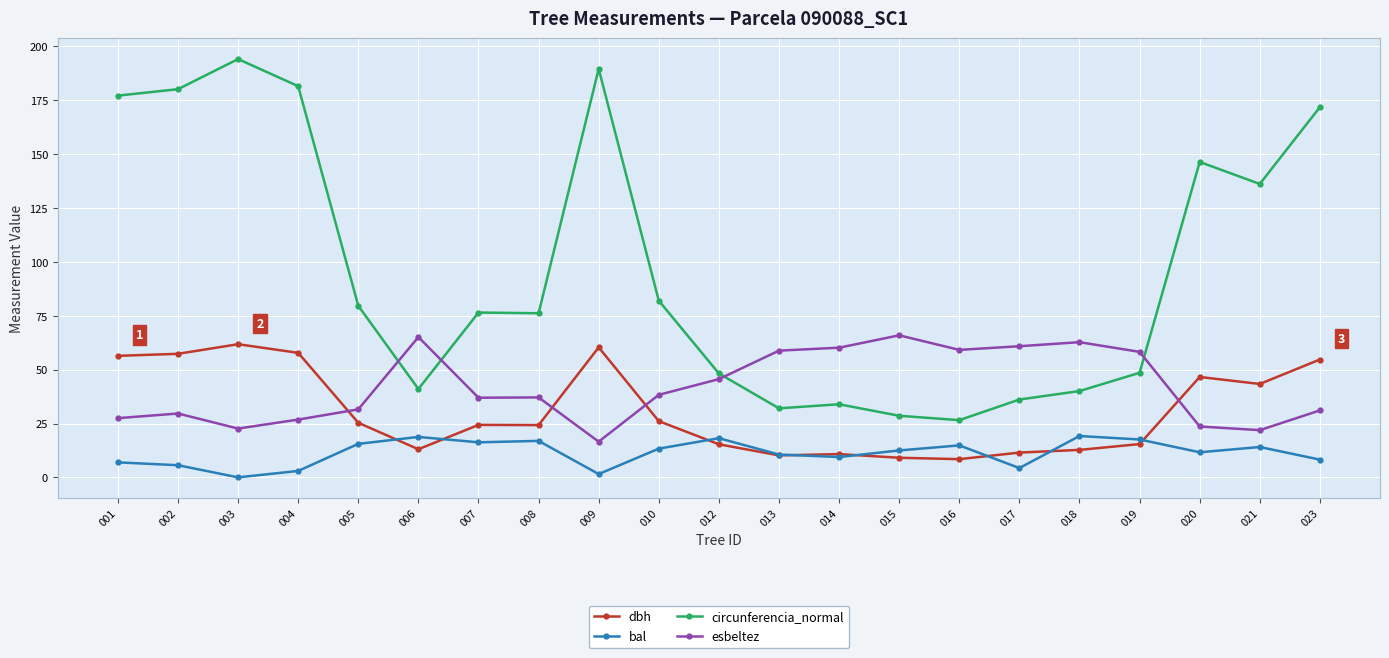

True or false: circunferencia_normal and bal intersect in this chart.

False